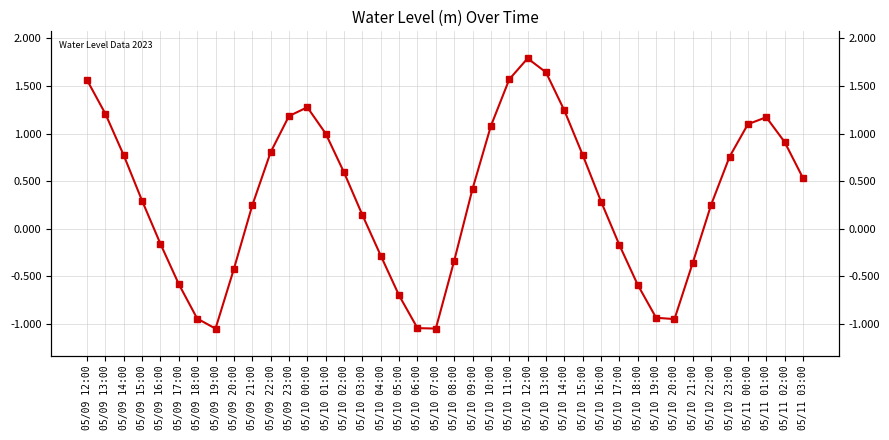

Reading right to left, extract all data points from this chart.

0.5	0.9	1.2	1.1	0.8	0.3	-0.4	-1.0	-0.9	-0.6	-0.2	0.3	0.8	1.2	1.6	1.8	1.6	1.1	0.4	-0.3	-1.0	-1.0	-0.7	-0.3	0.1	0.6	1.0	1.3	1.2	0.8	0.2	-0.4	-1.1	-0.9	-0.6	-0.2	0.3	0.8	1.2	1.6